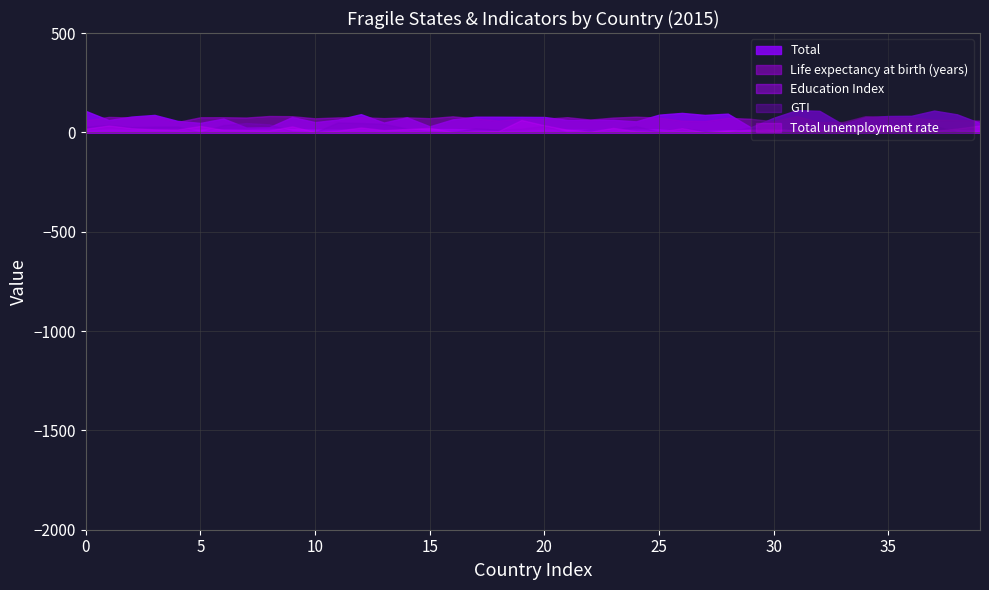

Which series has the largest range (max minus min)?

Total